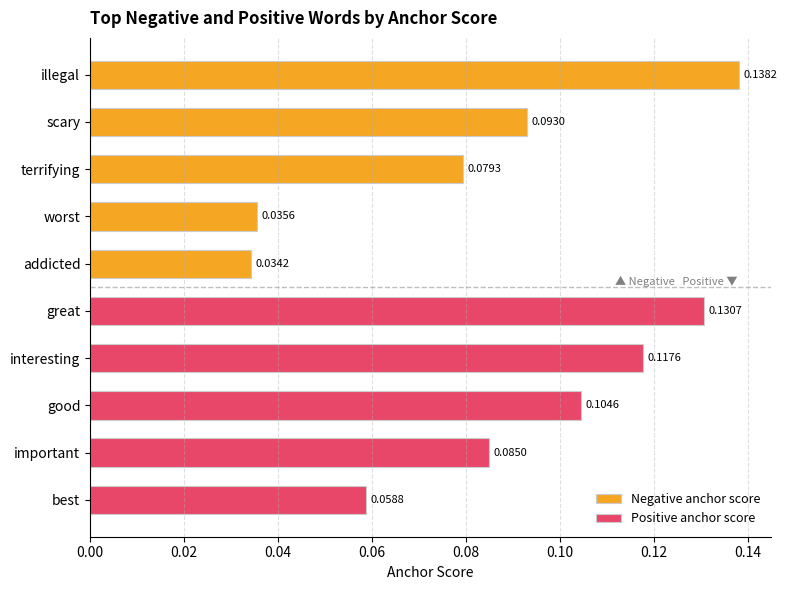

What value does the Positive anchor score series have at good?

0.1